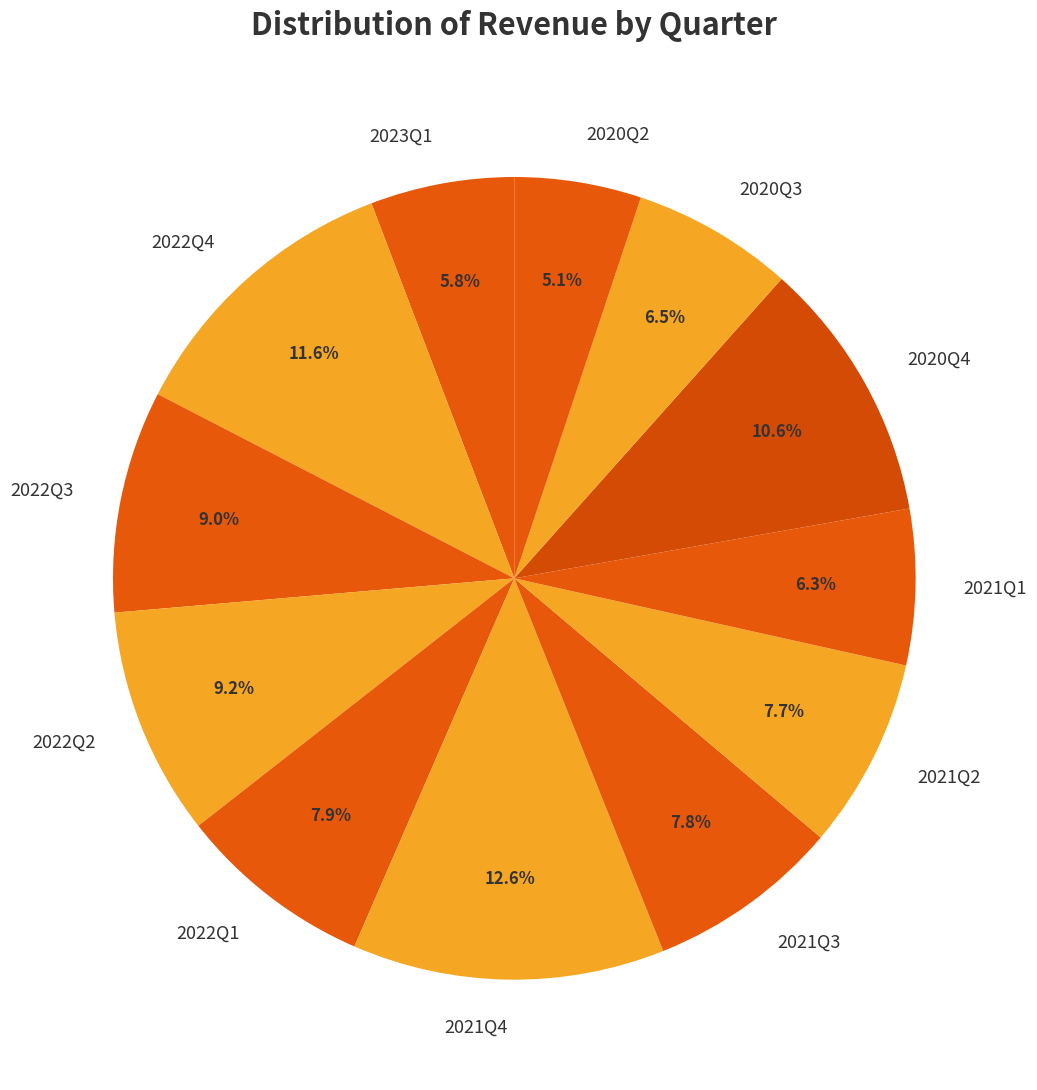

How many segments does this pie chart have?

12